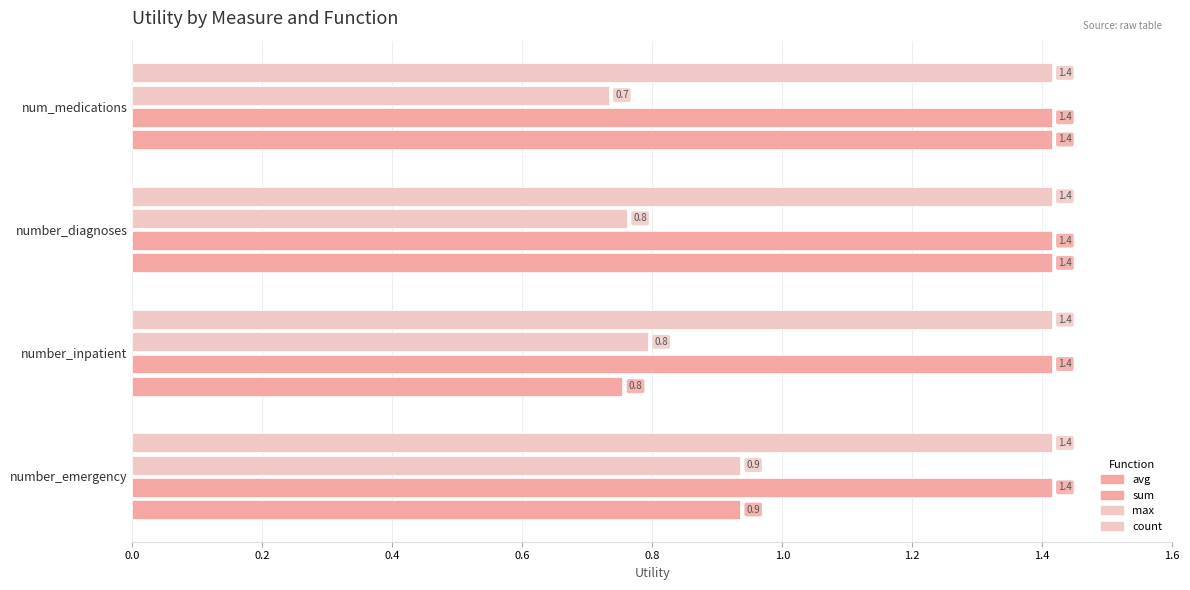

How many distinct data groups are displayed?

4